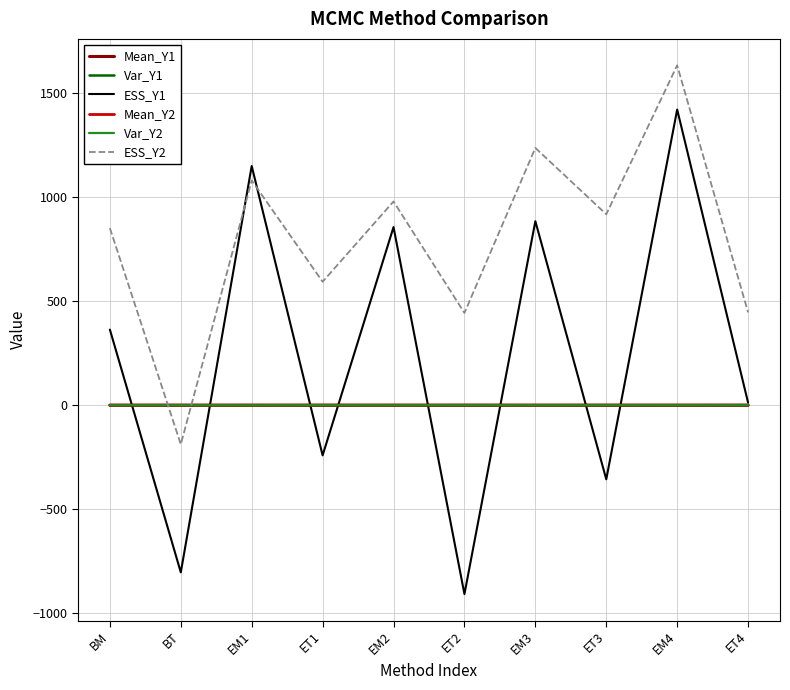

Between which two adjacent categories do Var_Y2 and Var_Y1 first intersect?

BM and BT